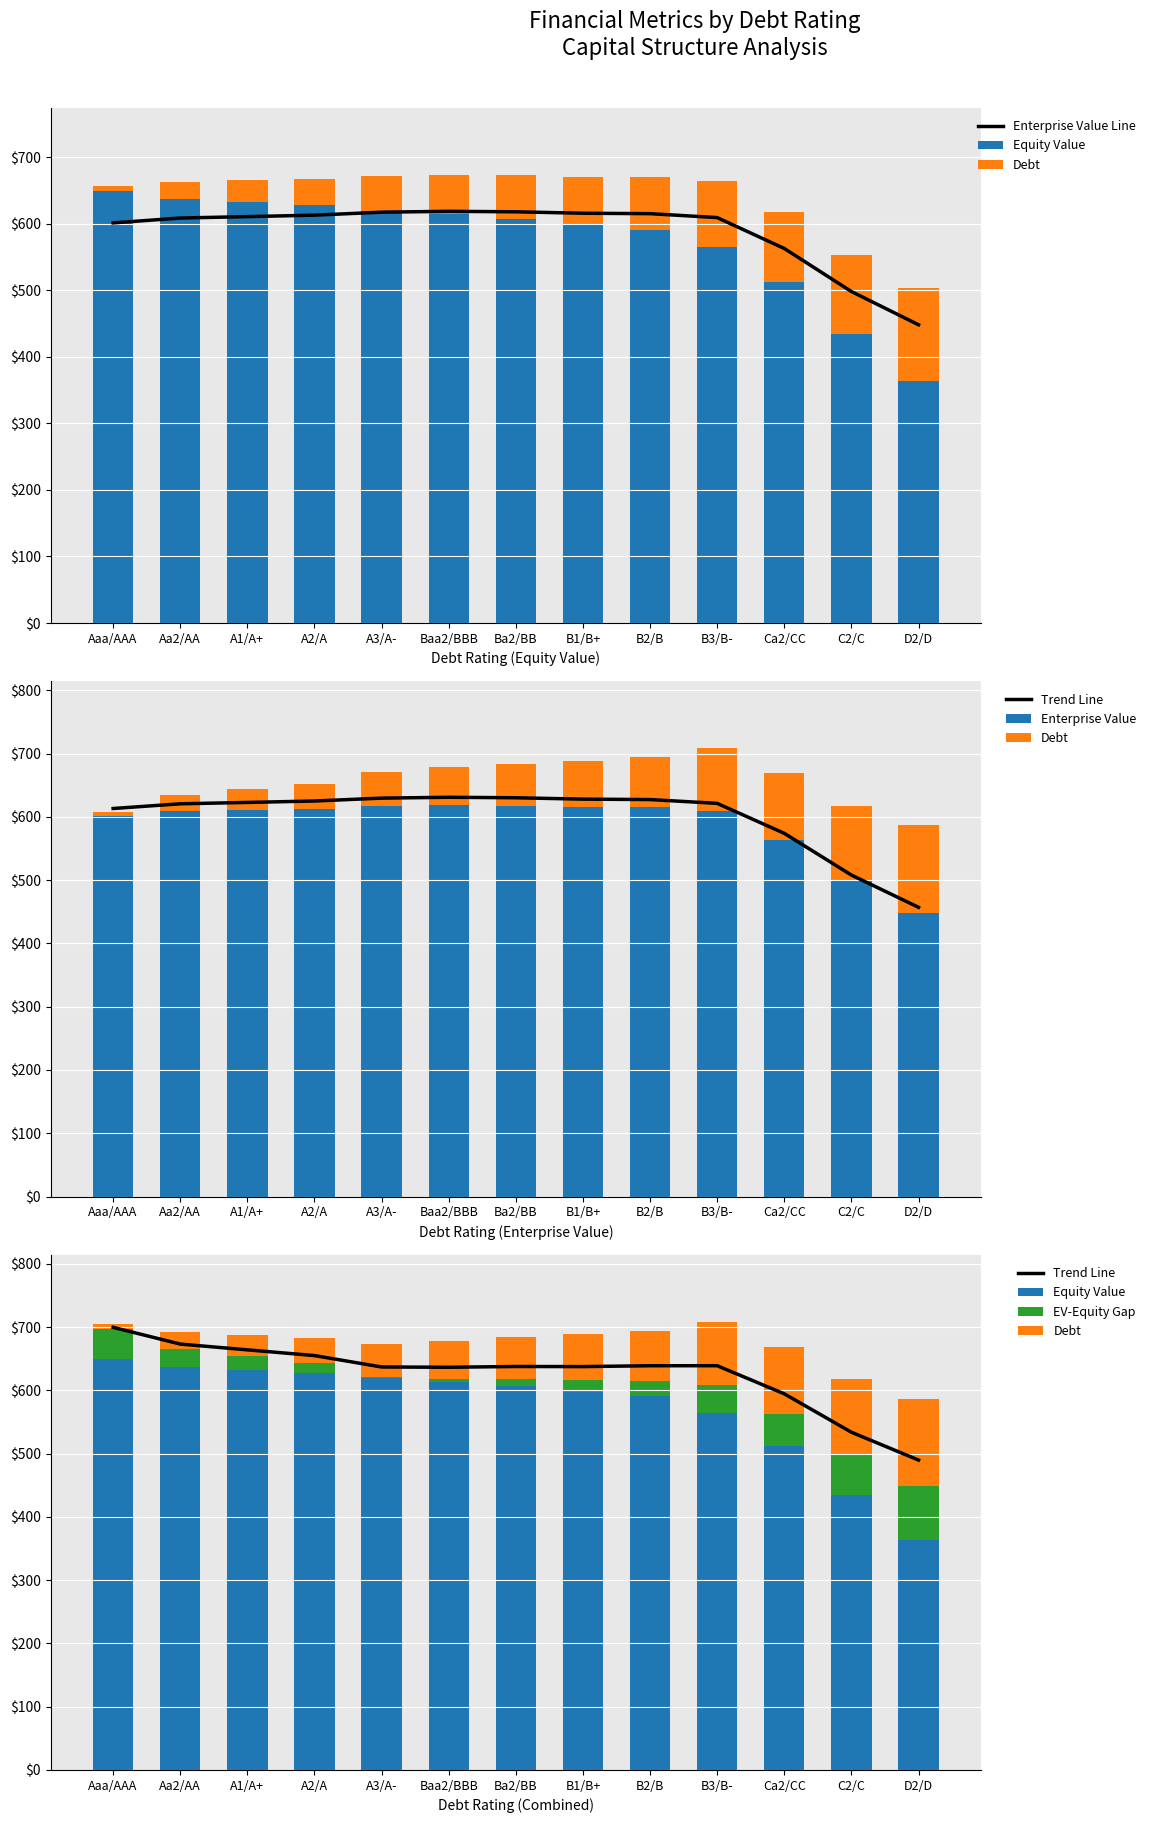

What is the average value of the Enterprise Value Line series?

587.4